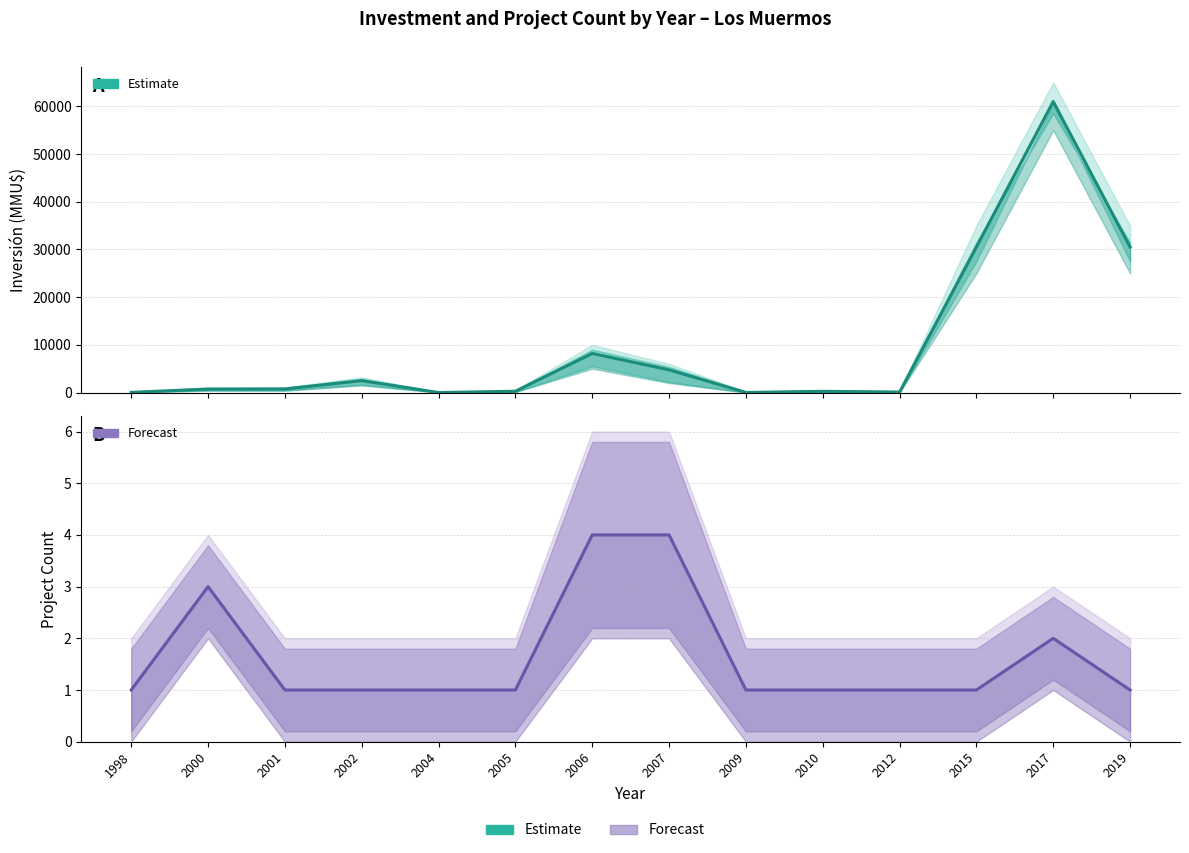

The value of Estimate at 2019 is 49886. True or false?

False